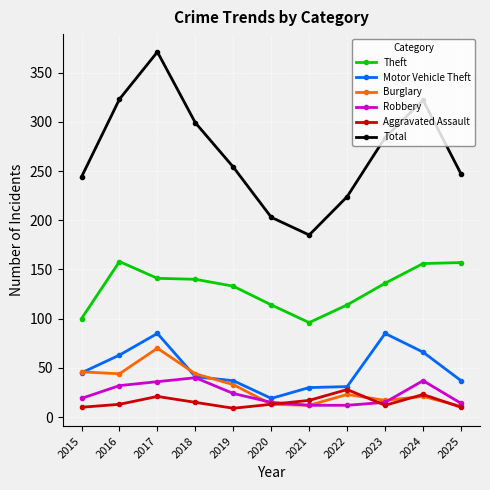

What is the difference between the maximum and minimum values in the Theft series?

62